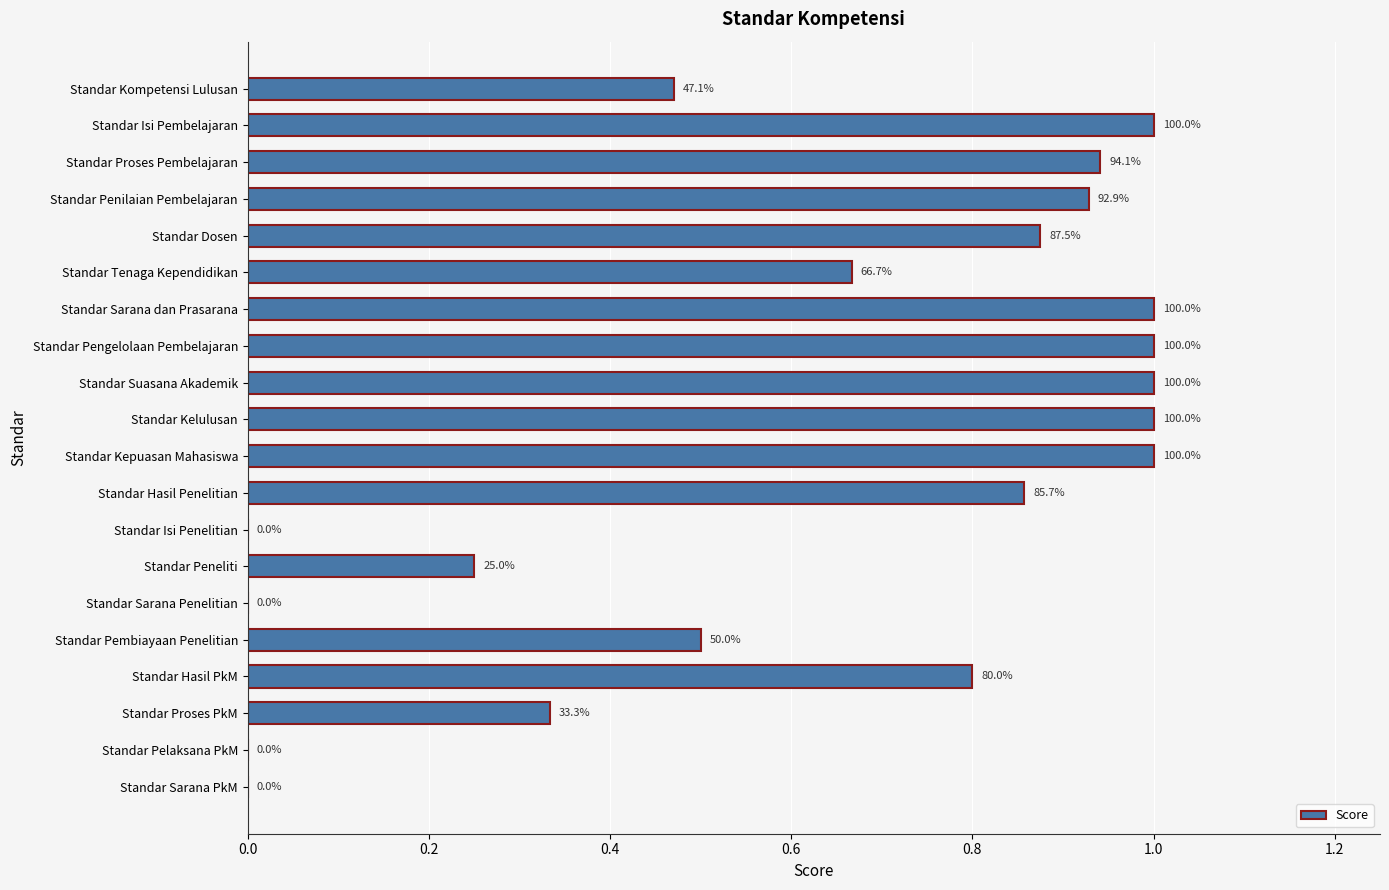

Are the bars horizontal?

Yes